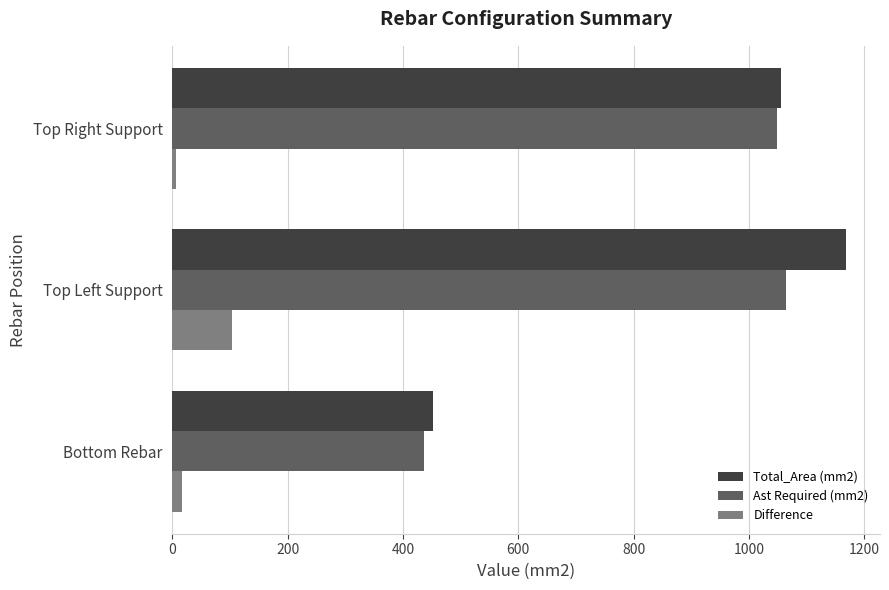

Which series has the widest spread of values?

Total_Area (mm2)